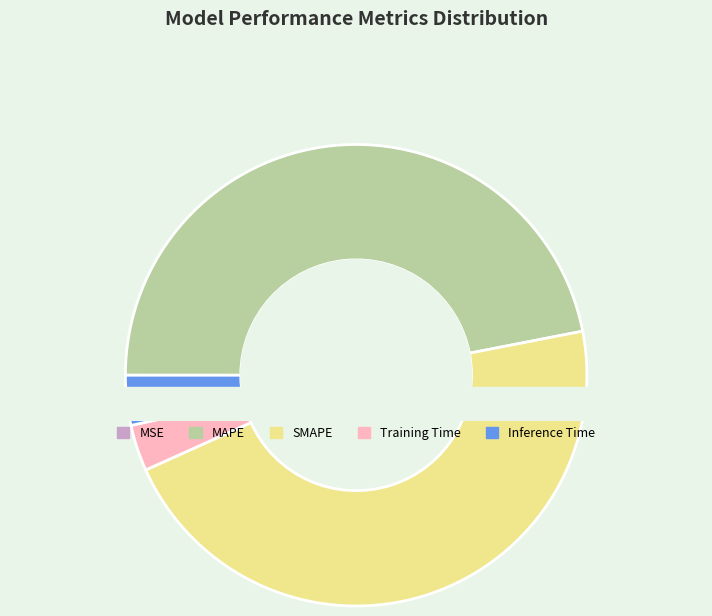

Count the number of slices in the pie.

5